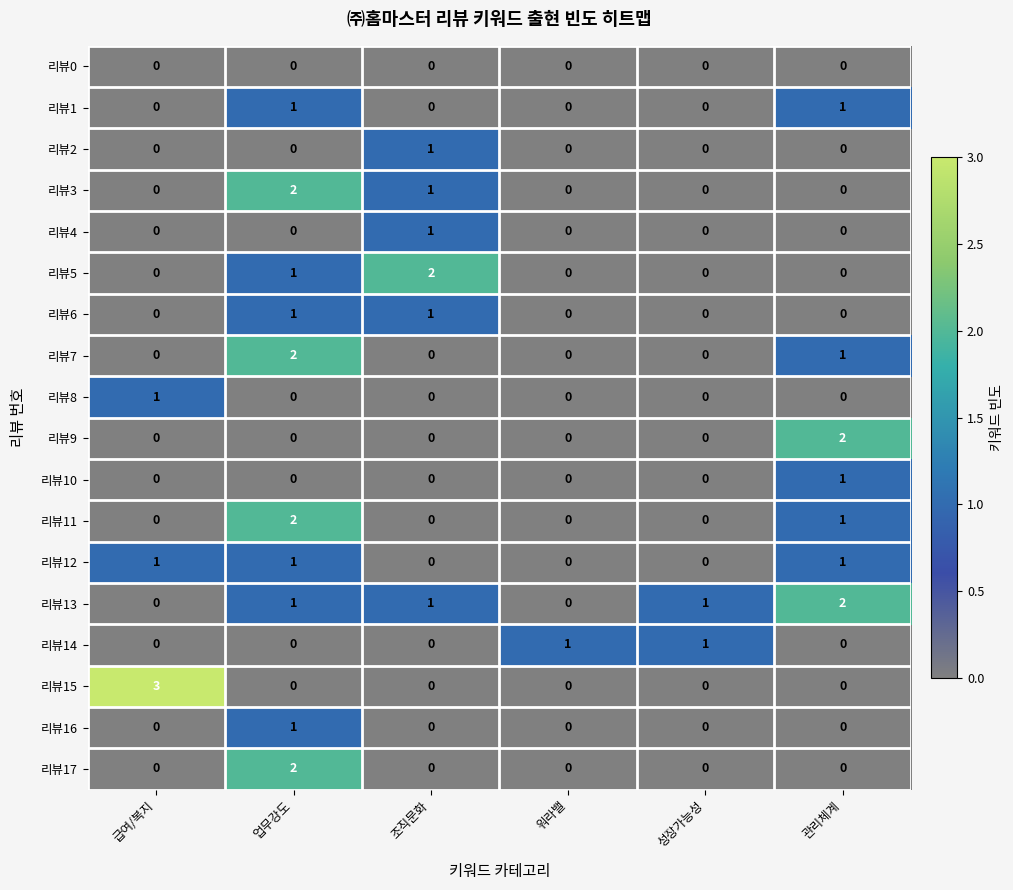

True or false: 리뷰5 has a value of -1 at 성장가능성.

False